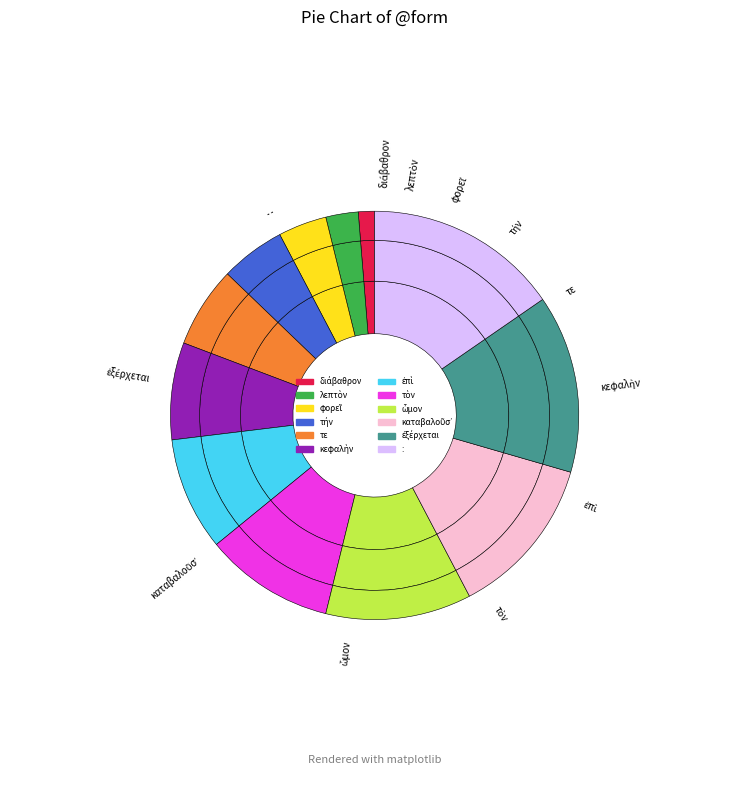

Does ὦμον account for over 50% of the chart?

No